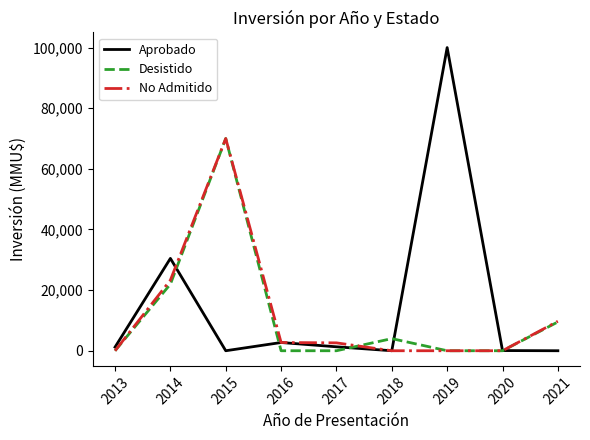

What is the total value across all series at 2021?

19220